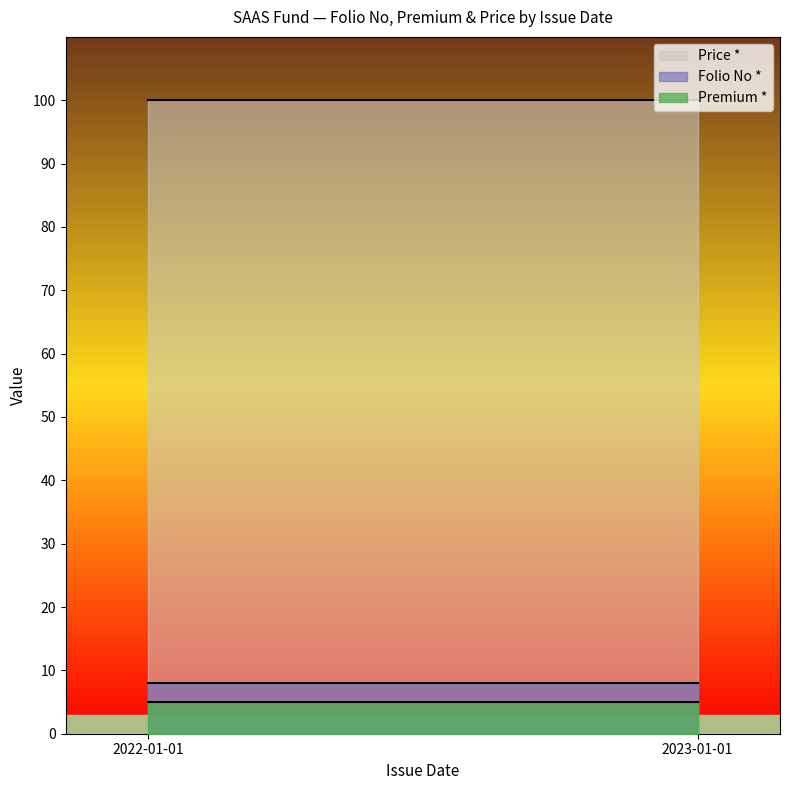

The value of Folio No * at 2023-01-01 is 4. True or false?

False